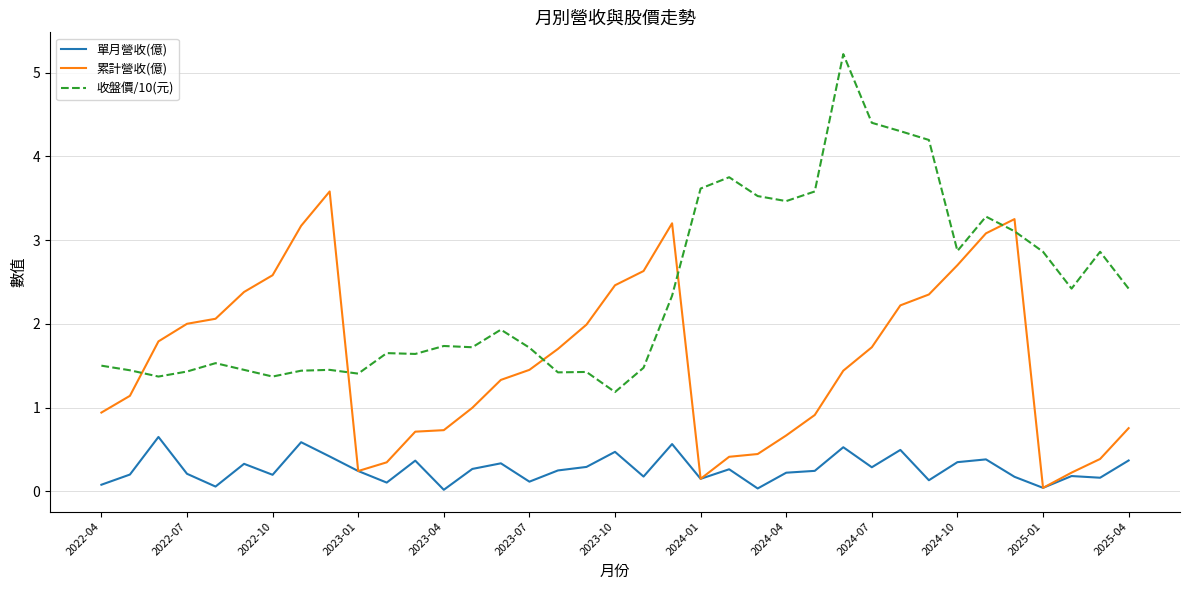

Which series has the largest total across all categories?

收盤價/10(元)